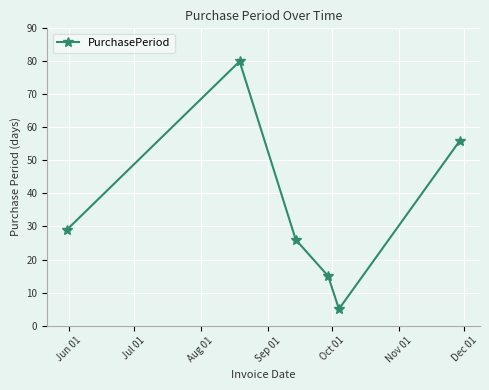

True or false: the data has more than 0 interior local peaks.

True